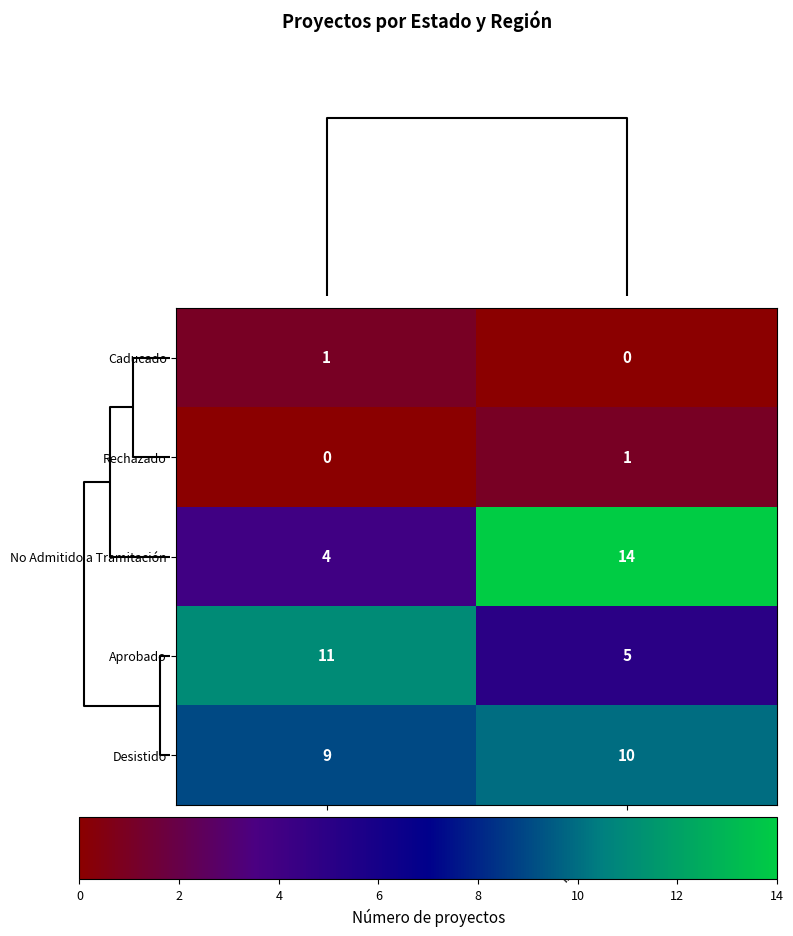

Rank the series at RM from lowest to highest value.

Rechazado, Caducado, No Admitido a Tramitación, Desistido, Aprobado